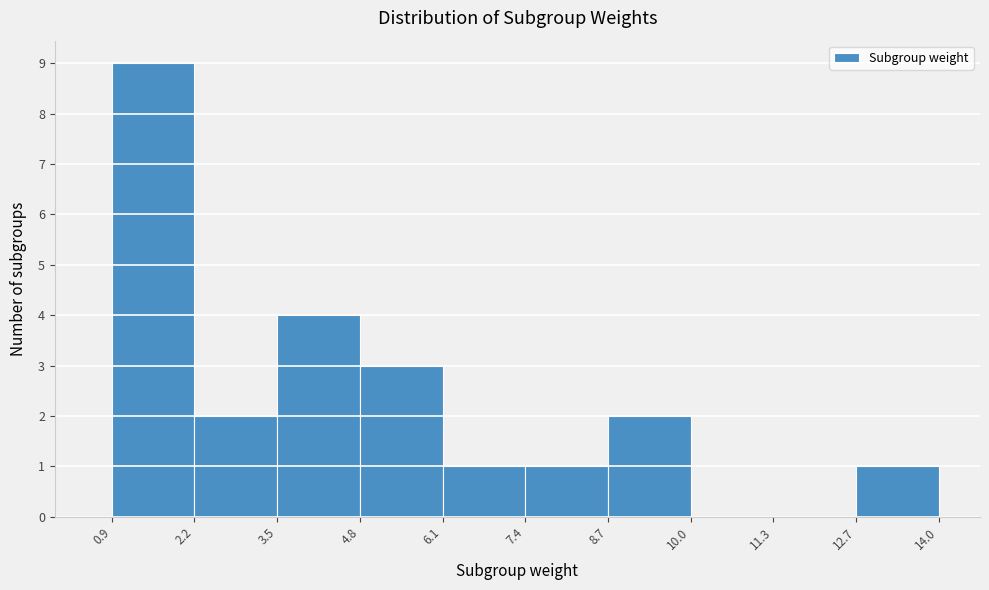

Which range on the x-axis has the tallest bar?

0.9 to 2.2